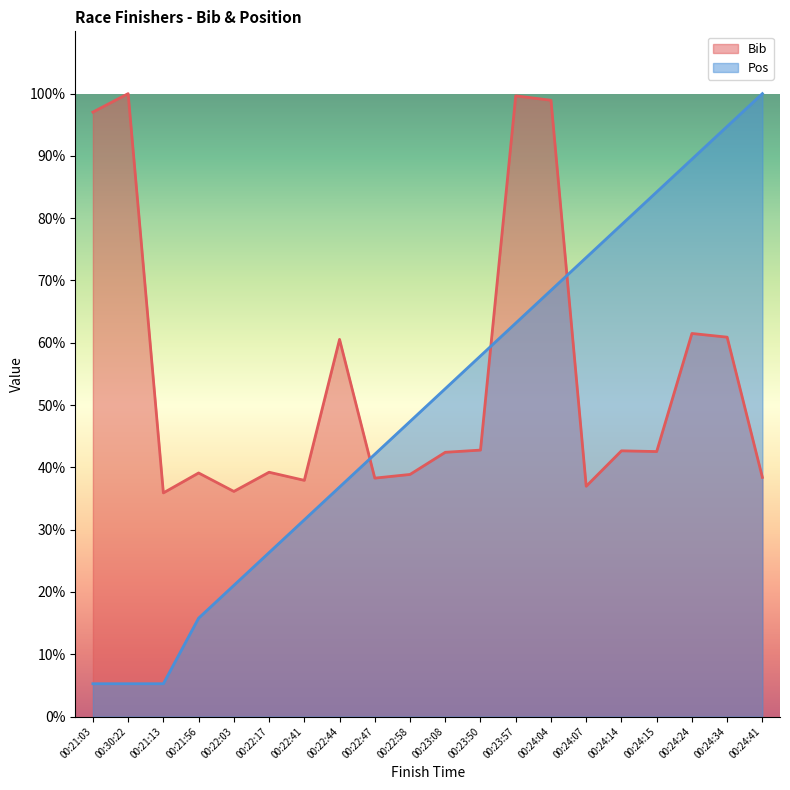

Reading right to left, what are all the values shown in this chart?

Bib: 00:24:41=38.4	00:24:34=60.9	00:24:24=61.5	00:24:15=42.5	00:24:14=42.7	00:24:07=37.0	00:24:04=98.9	00:23:57=99.6	00:23:50=42.8	00:23:08=42.4	00:22:58=38.9	00:22:47=38.3	00:22:44=60.5	00:22:41=37.9	00:22:17=39.2	00:22:03=36.1	00:21:56=39.1	00:21:13=35.9	00:30:22=100.0	00:21:03=97.0
Pos: 00:24:41=100.0	00:24:34=94.7	00:24:24=89.5	00:24:15=84.2	00:24:14=78.9	00:24:07=73.7	00:24:04=68.4	00:23:57=63.2	00:23:50=57.9	00:23:08=52.6	00:22:58=47.4	00:22:47=42.1	00:22:44=36.8	00:22:41=31.6	00:22:17=26.3	00:22:03=21.1	00:21:56=15.8	00:21:13=5.3	00:30:22=5.3	00:21:03=5.3